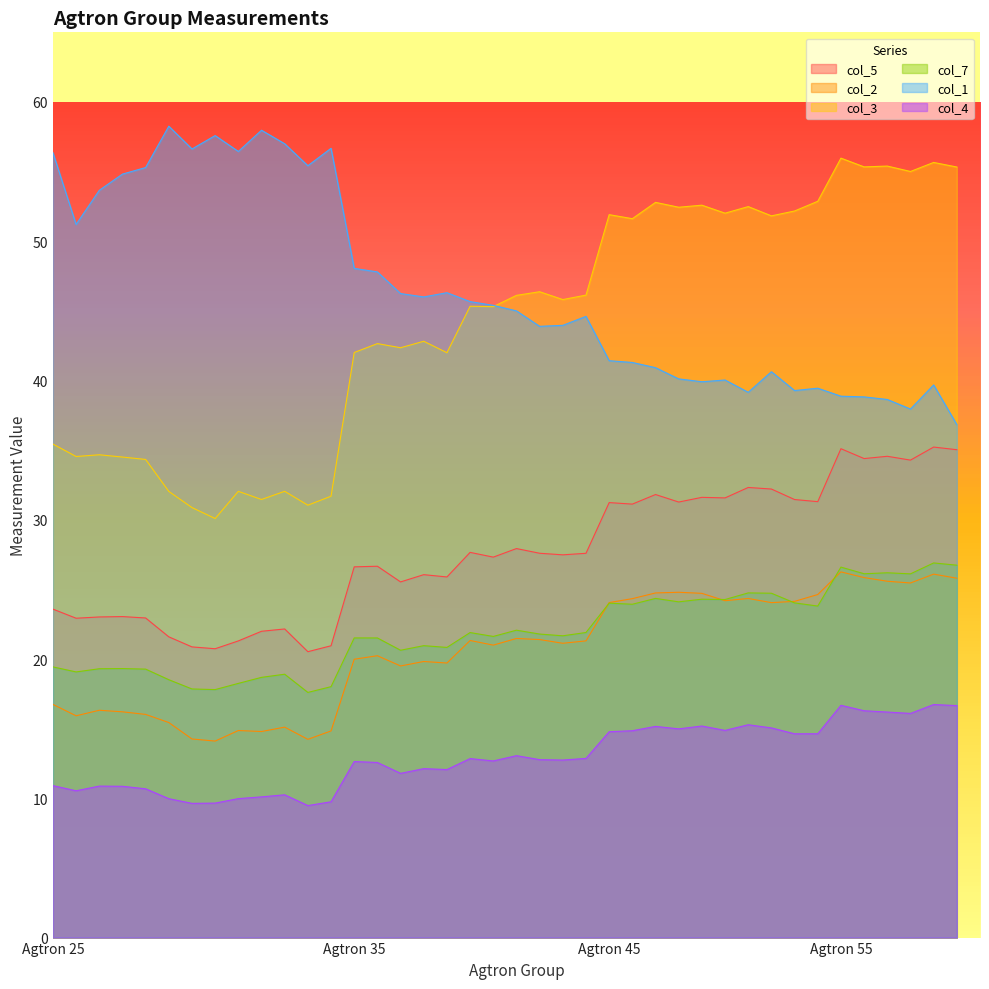

What is the greatest value displayed?

58.3